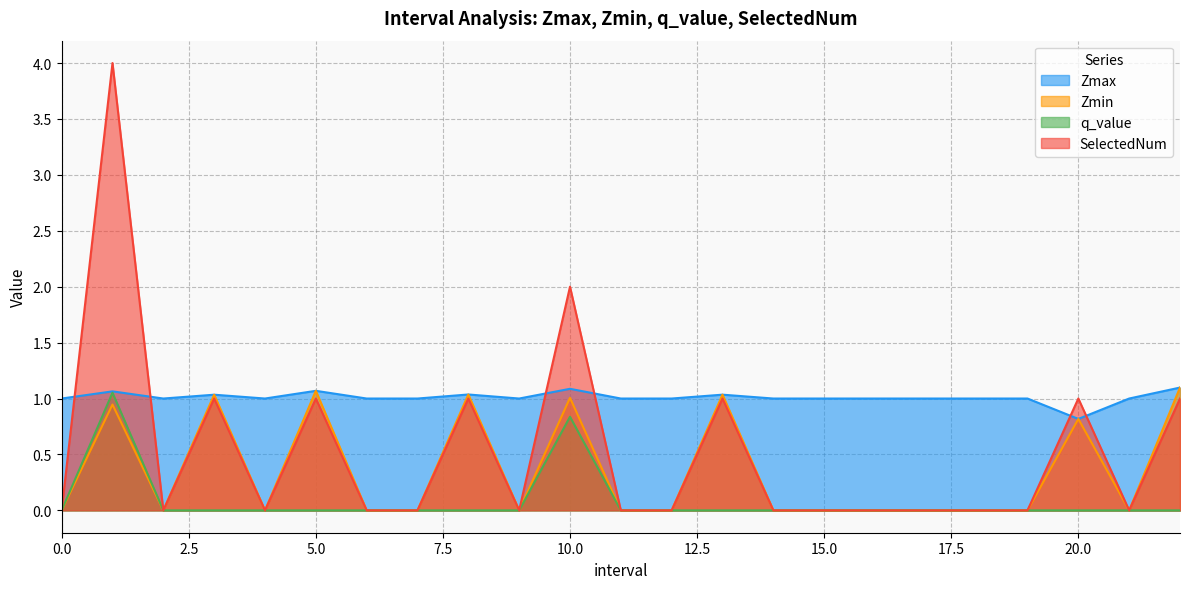

At which category does SelectedNum reach its first local valley?

2